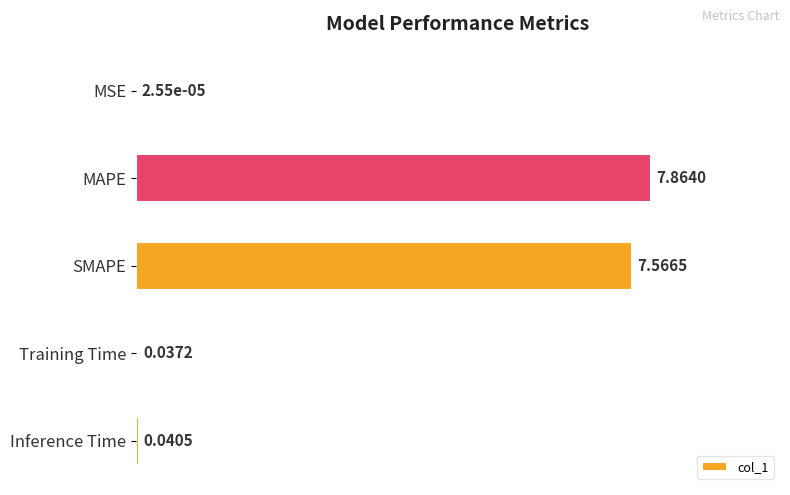

At which label is the value closest to 3?

Inference Time